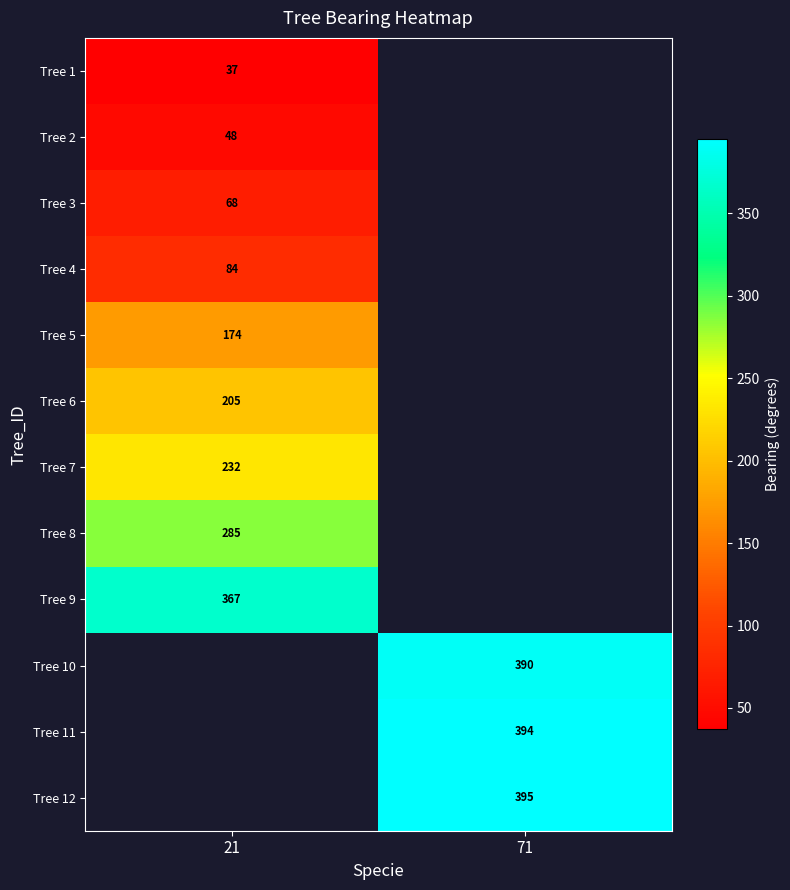

Count the number of categories in the chart.

2